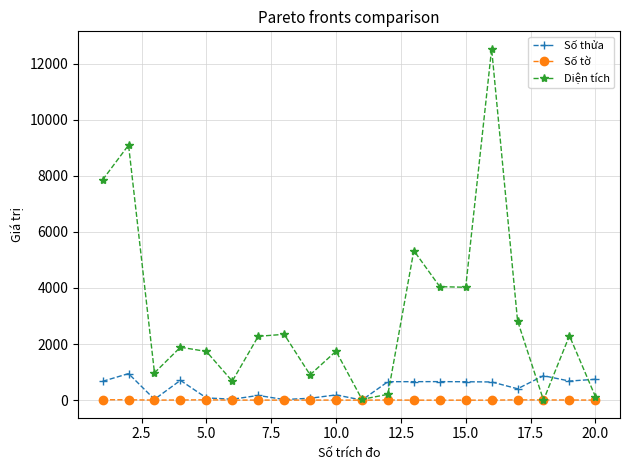

Which series has the largest total across all categories?

Diện tích